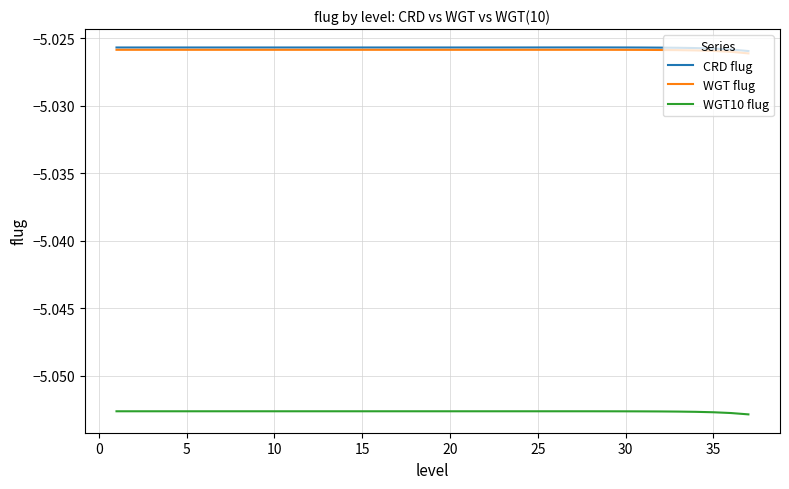

True or false: WGT flug and WGT10 flug intersect in this chart.

False